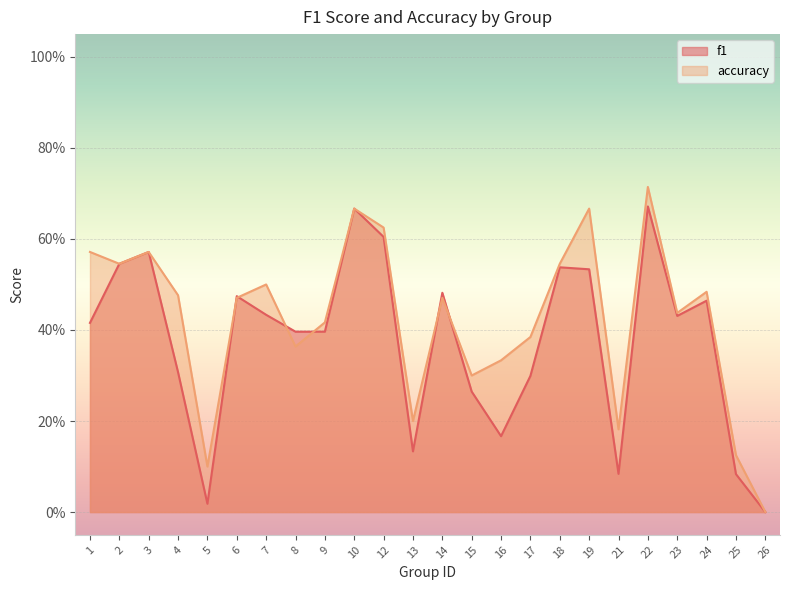

Rank the series at 3 from highest to lowest value.

f1, accuracy